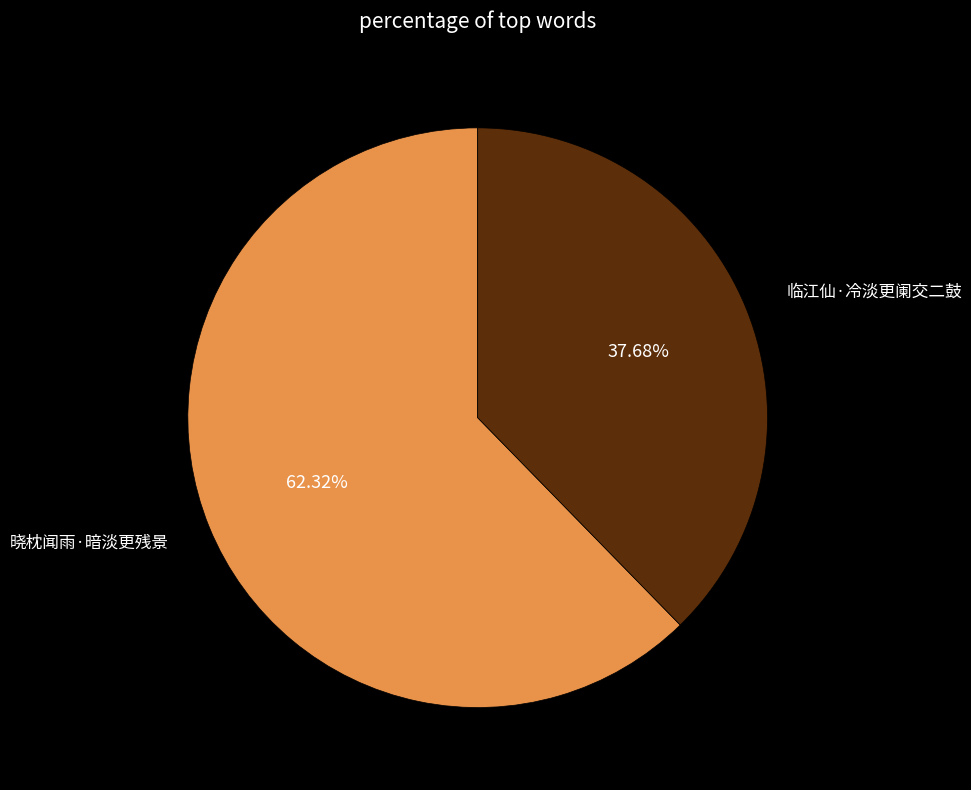

Is 晓枕闻雨·暗淡更残景 the majority of the pie?

Yes